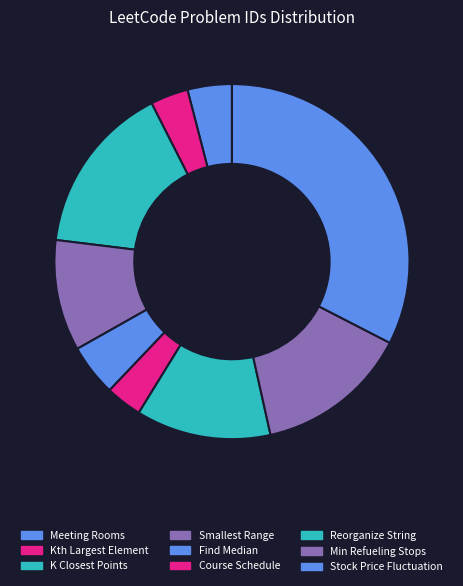

How many slices are in this pie chart?

9